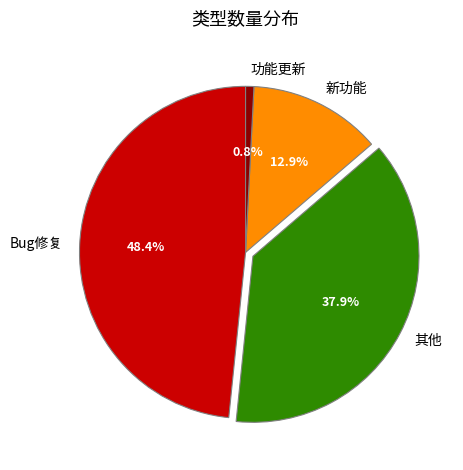

Combined, what portion of the pie is 其他 and 功能更新?

38.7%